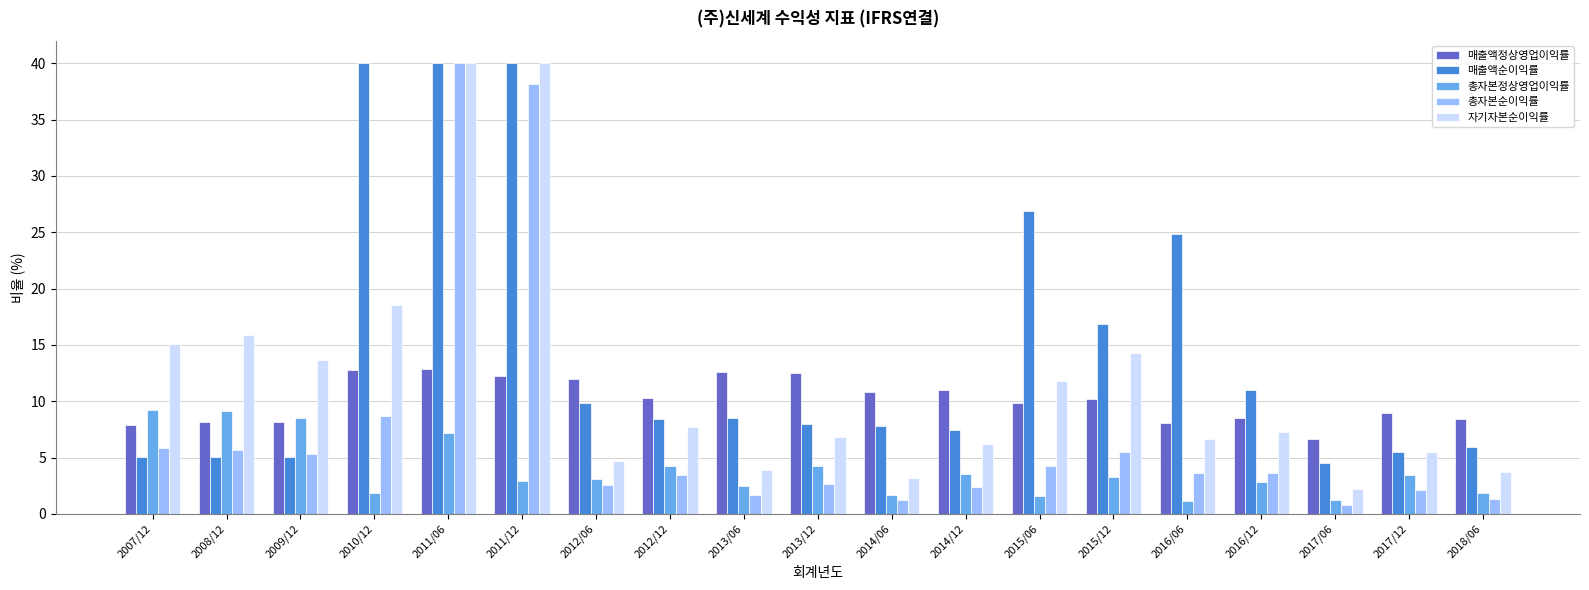

What is the label of the 18th bar from the left?

2017/12